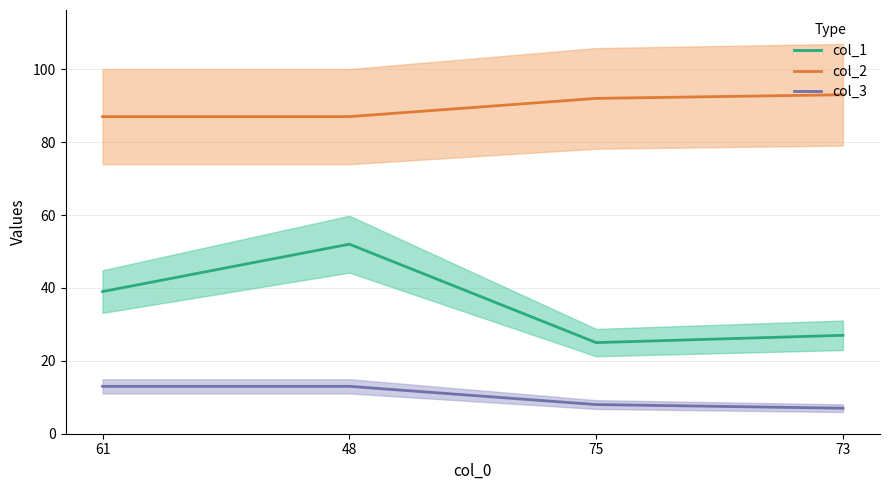

What are all the series names shown in the legend?

col_1, col_2, col_3